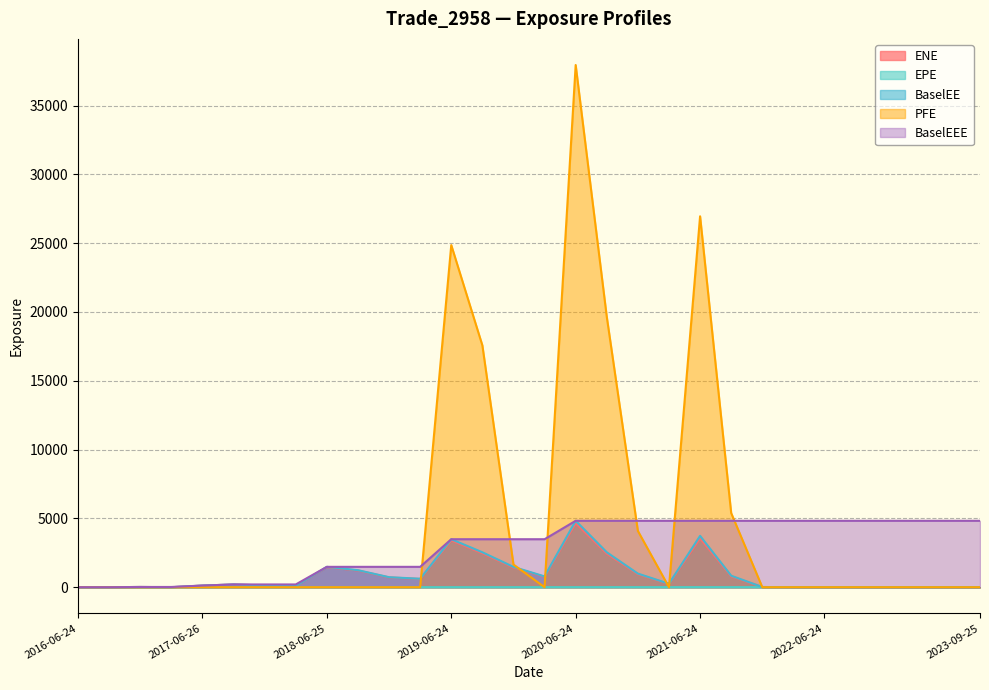

What is the highest value of the EPE series?

7.3